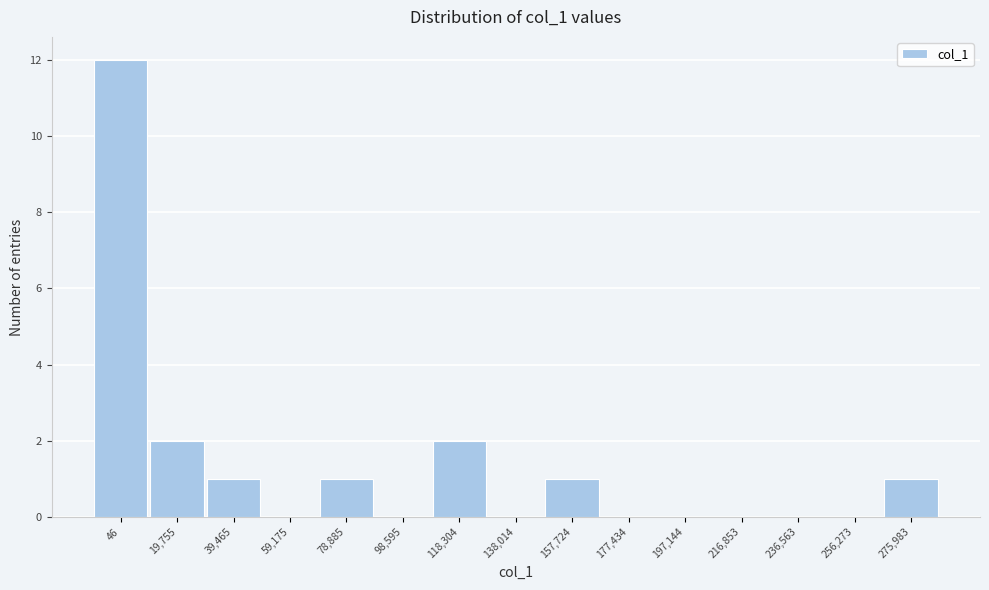

Reading right to left, extract all data points from this chart.

275,983=1	256,273=0	236,563=0	216,853=0	197,144=0	177,434=0	157,724=1	138,014=0	118,304=2	98,595=0	78,885=1	59,175=0	39,465=1	19,755=2	46=12